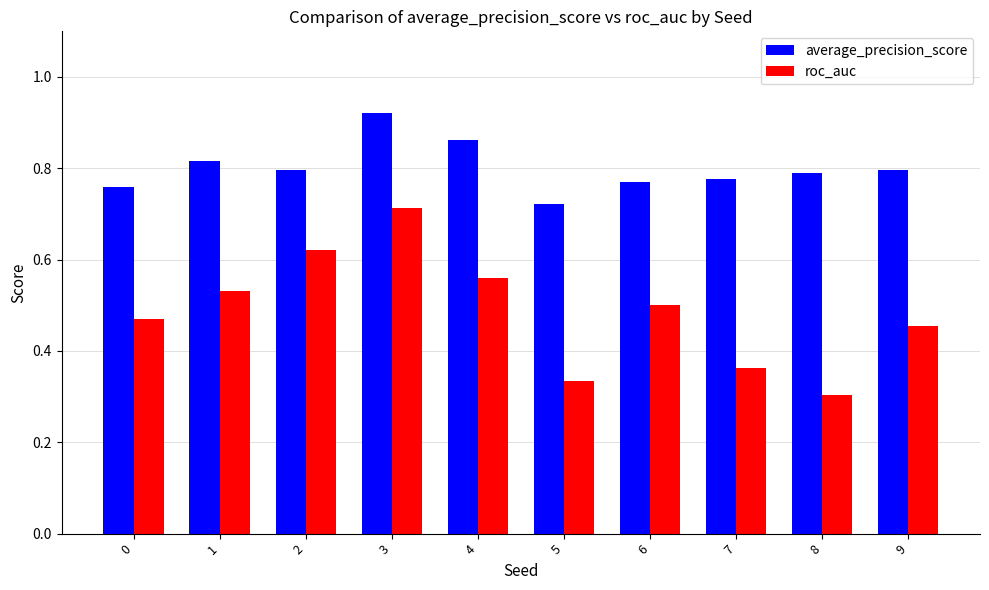

Rank the series at 6 from highest to lowest value.

average_precision_score, roc_auc